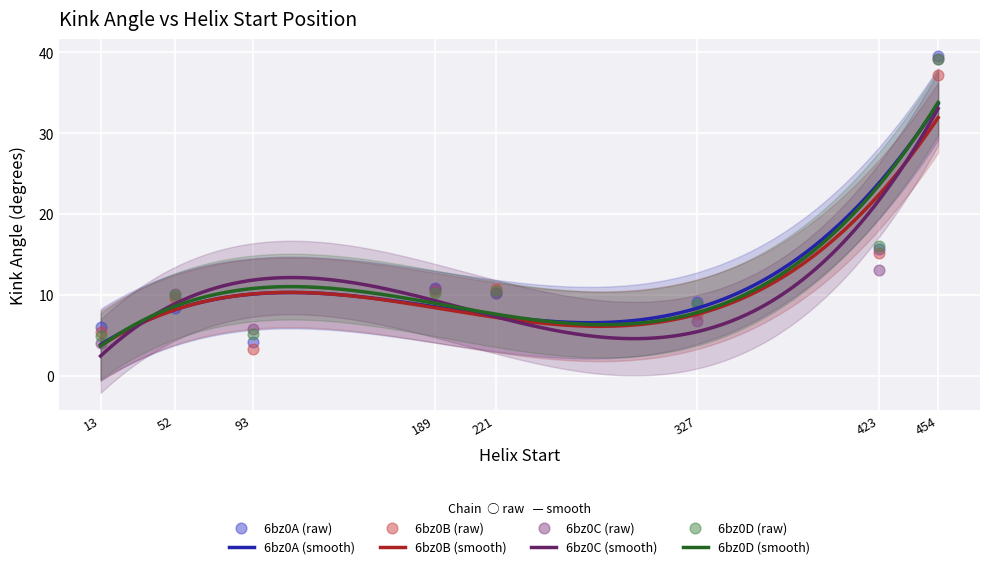

Which series reaches the maximum Y coordinate?

6bz0A